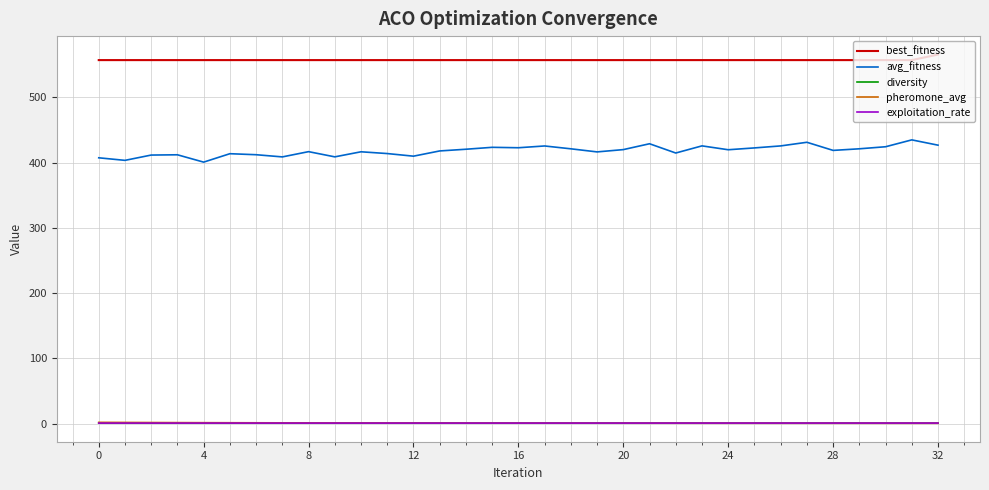

What is the average value of the exploitation_rate series?

0.7